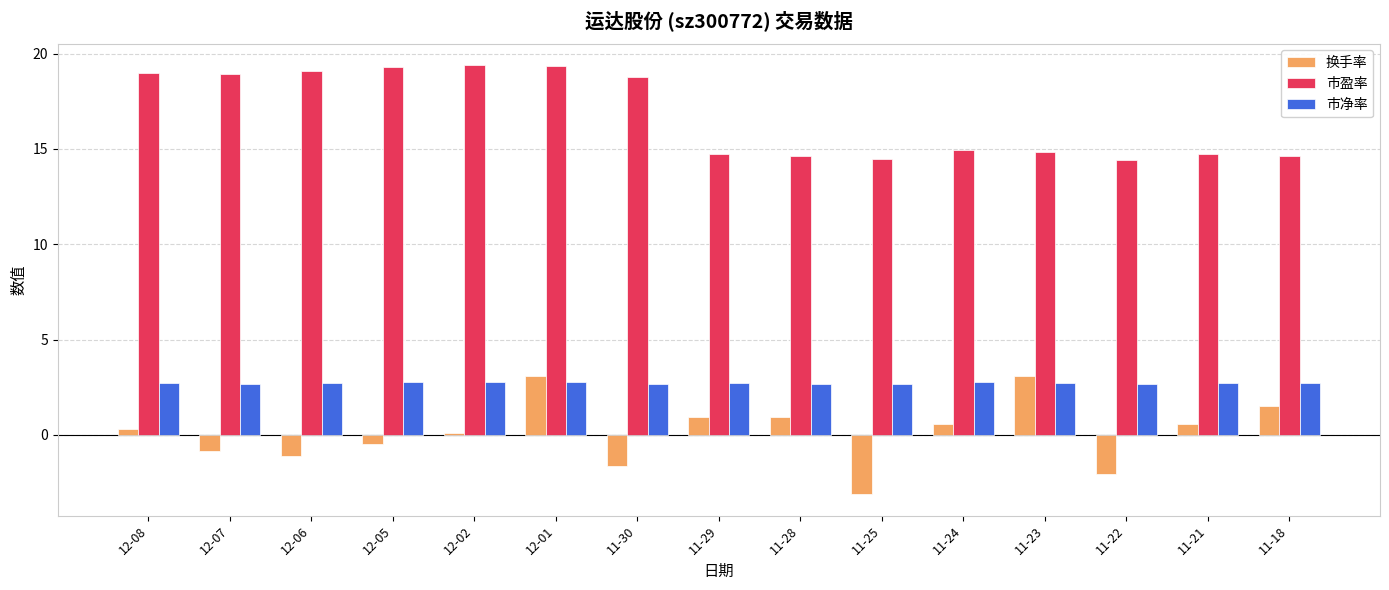

What is the difference between the maximum and second lowest values in the 换手率 series?

5.1